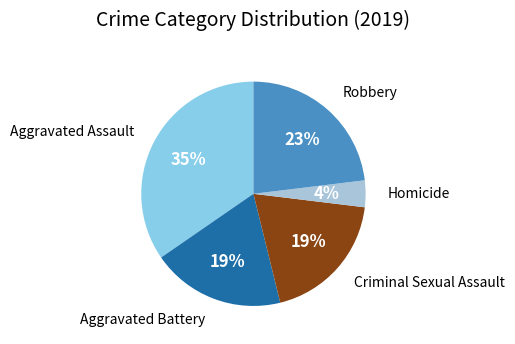

How many segments does this pie chart have?

5